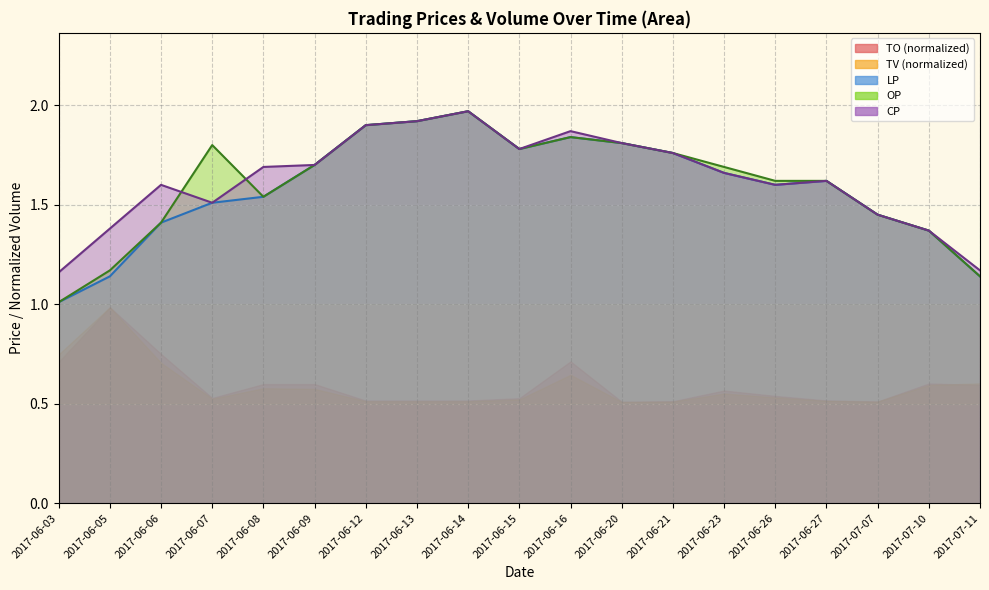

Which series changed the most between 2017-06-08 and 2017-07-11?

CP